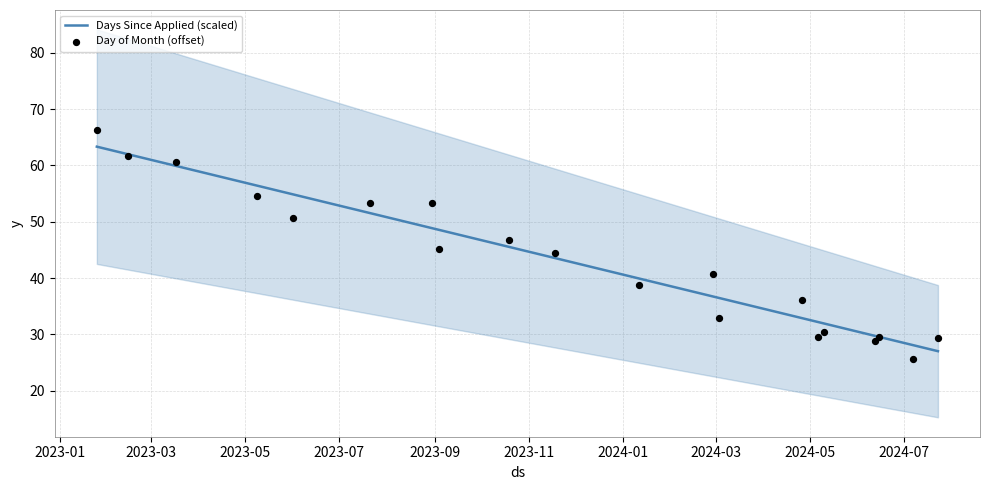

Which series has the largest total across all categories?

Days Since Applied (scaled)